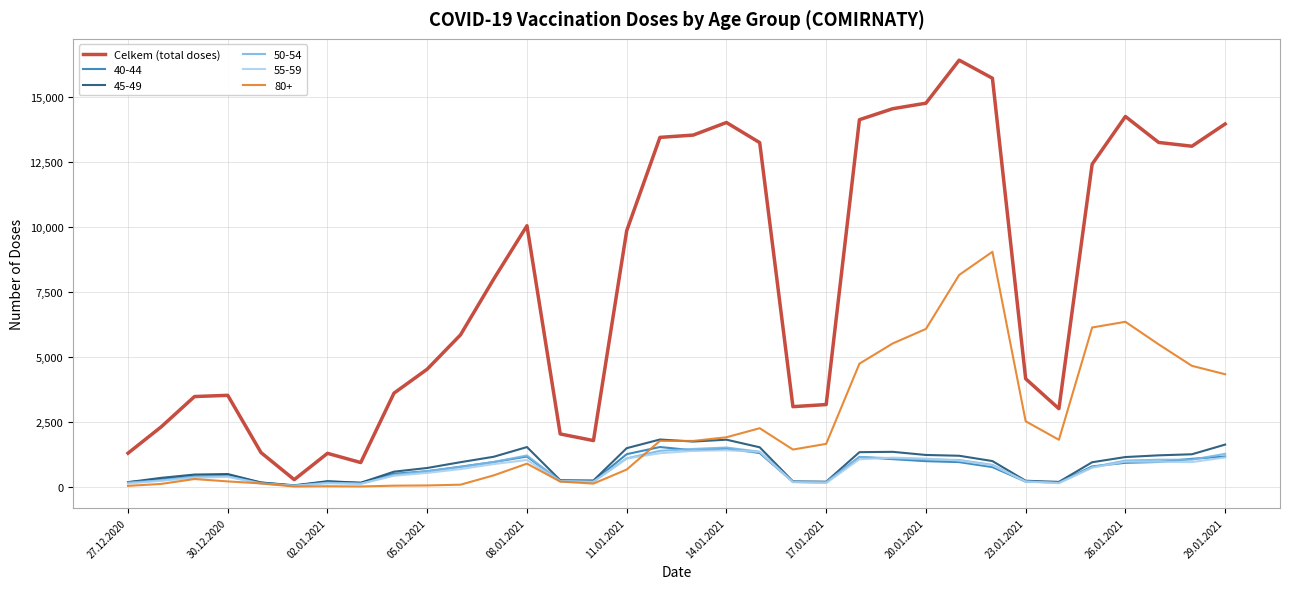

Which series has the largest range (max minus min)?

Celkem (total doses)